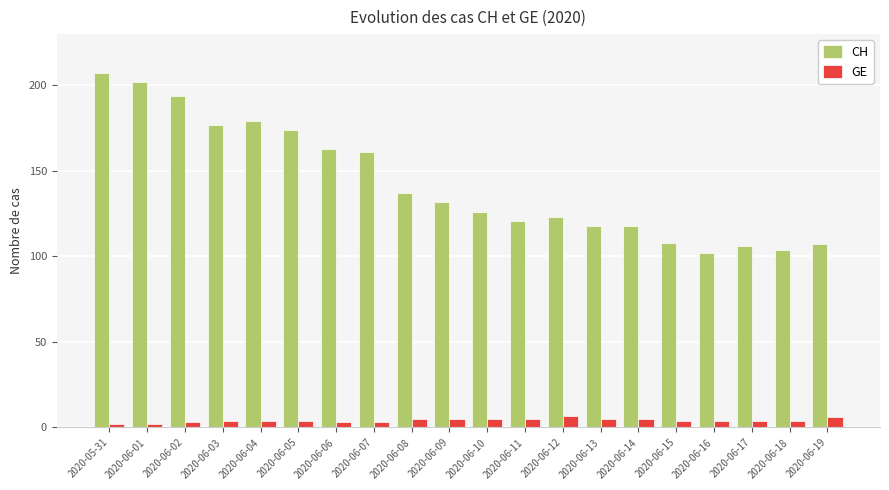

At which label is CH closest to 154?

2020-06-07